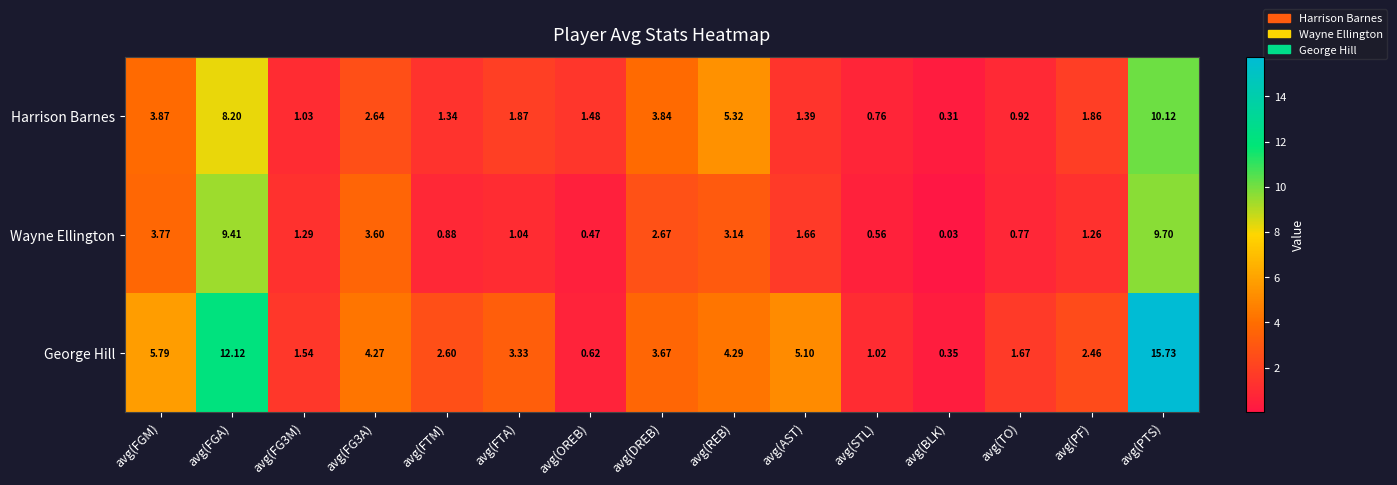

What is the total value across all series at avg(OREB)?

2.6